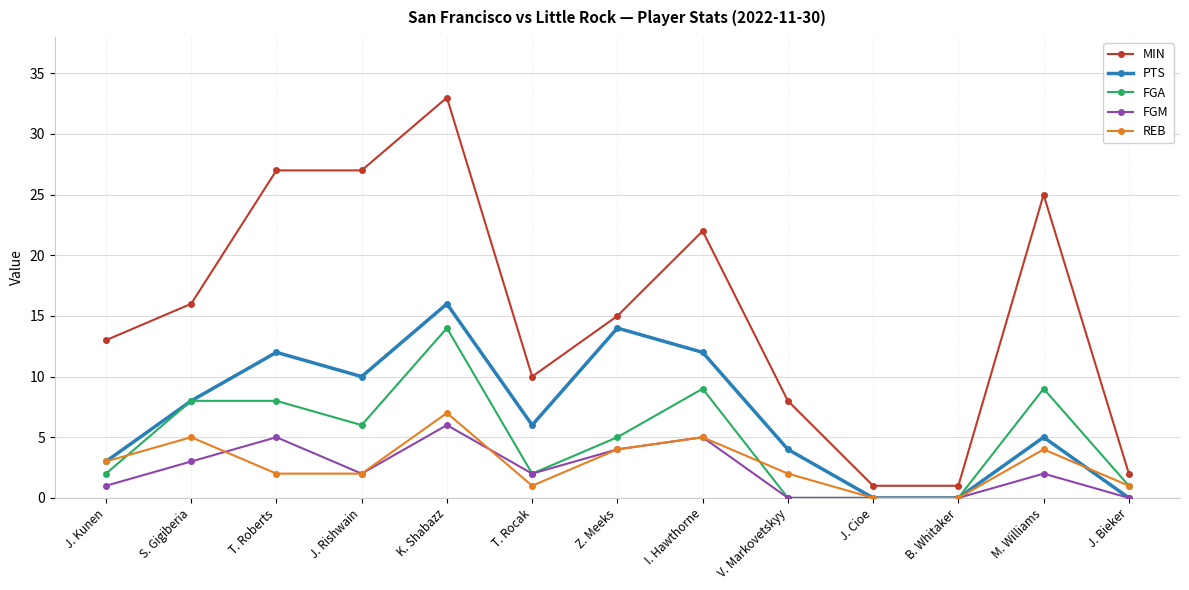

Count the REB values in the range 1 to 4.

8